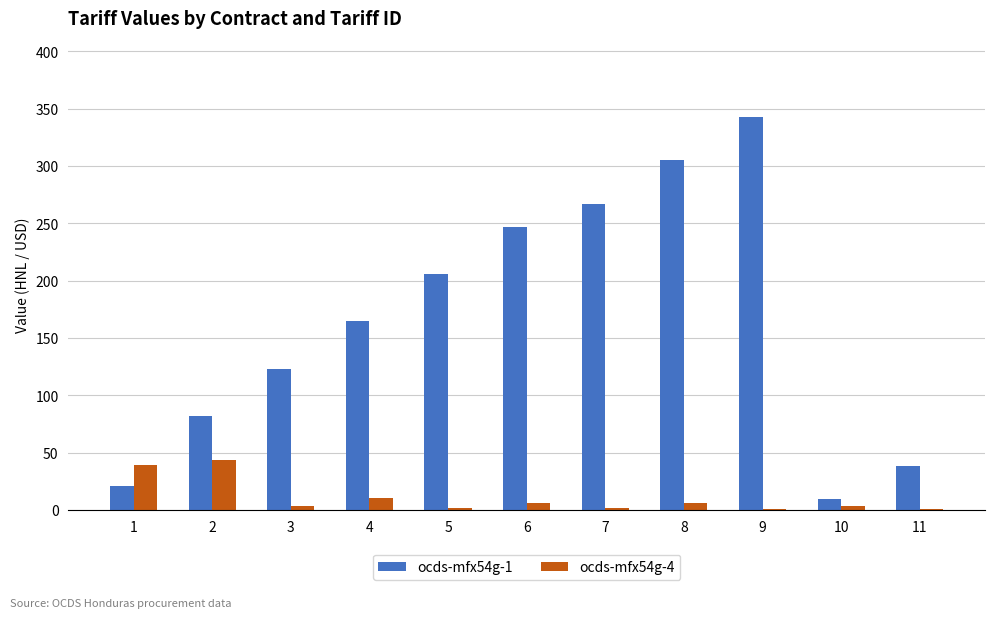

Which label corresponds to the largest value in the chart?

9